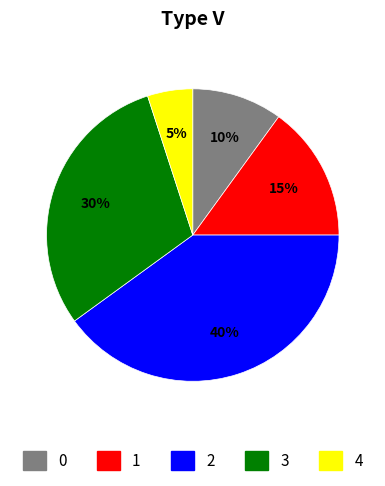

Rank the categories by value from highest to lowest.

2, 3, 1, 0, 4